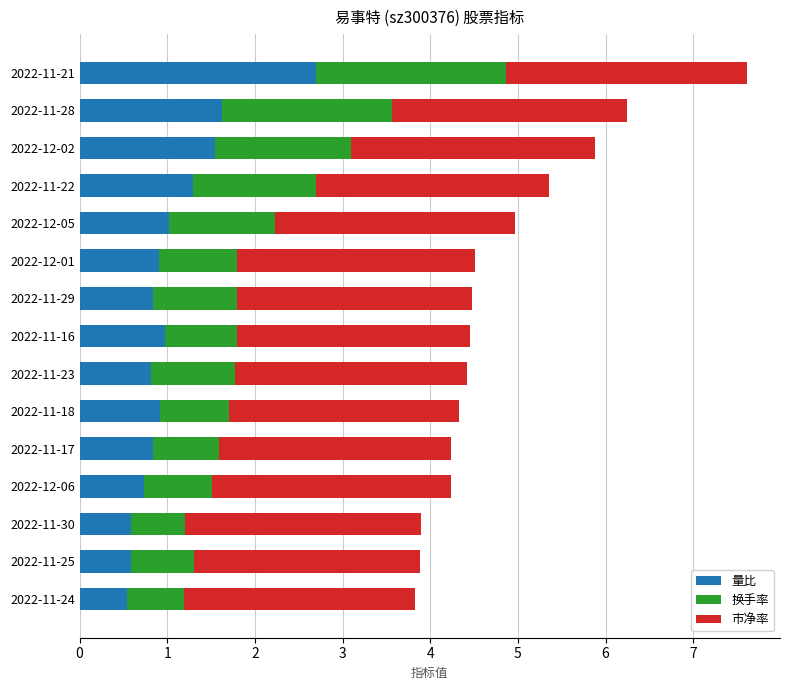

At which category is the sum across all series the highest?

2022-11-21